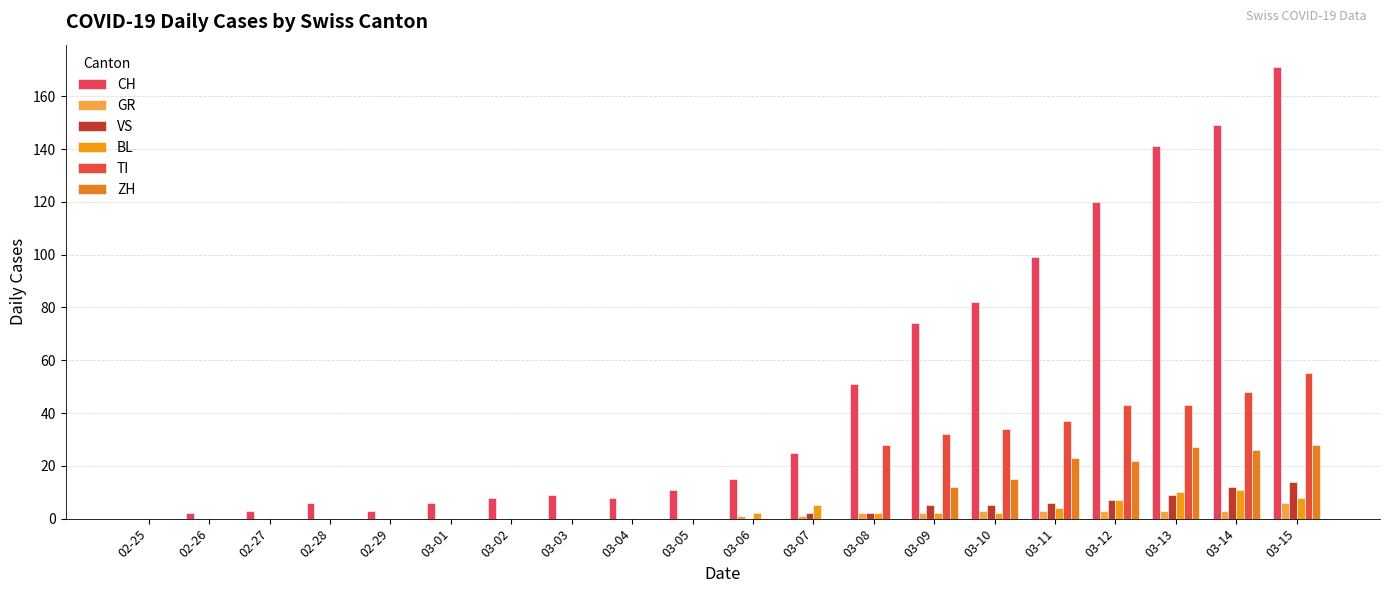

The GR series shows 3 at 03-09. True or false?

False